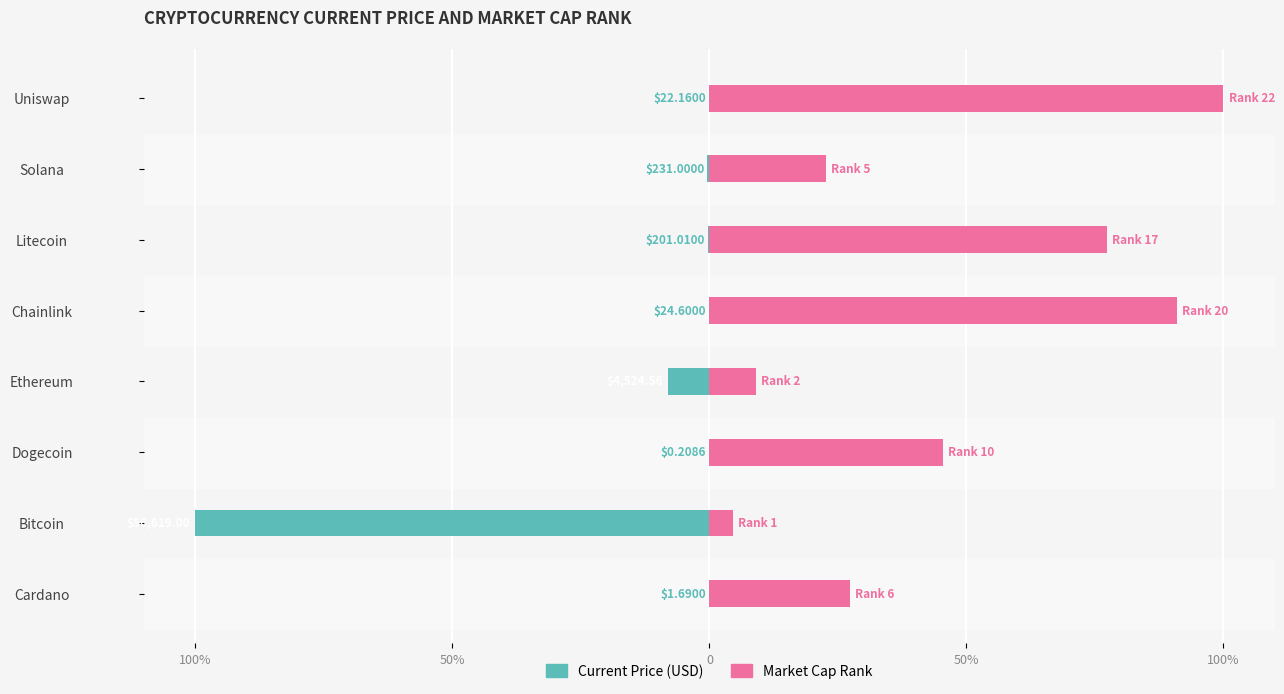

What are all the series names shown in the legend?

current_price, market_cap_rank